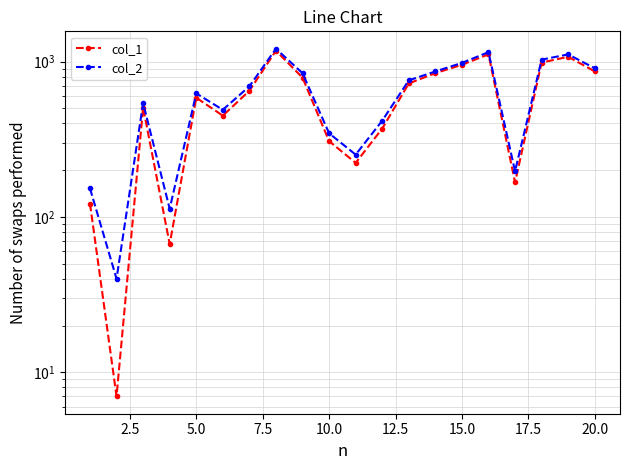

What is the average value of the col_2 series?

637